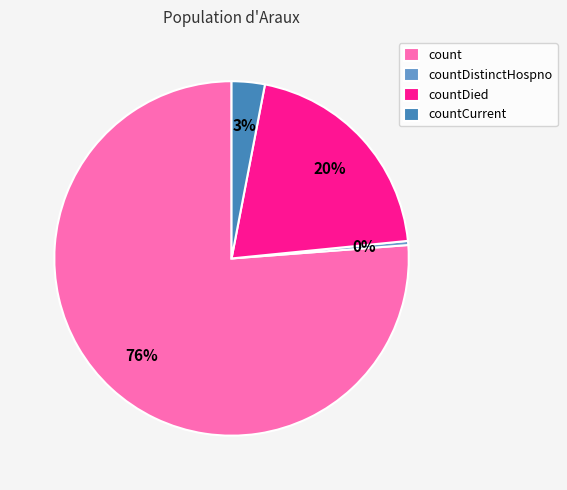

How many slices are in this pie chart?

4